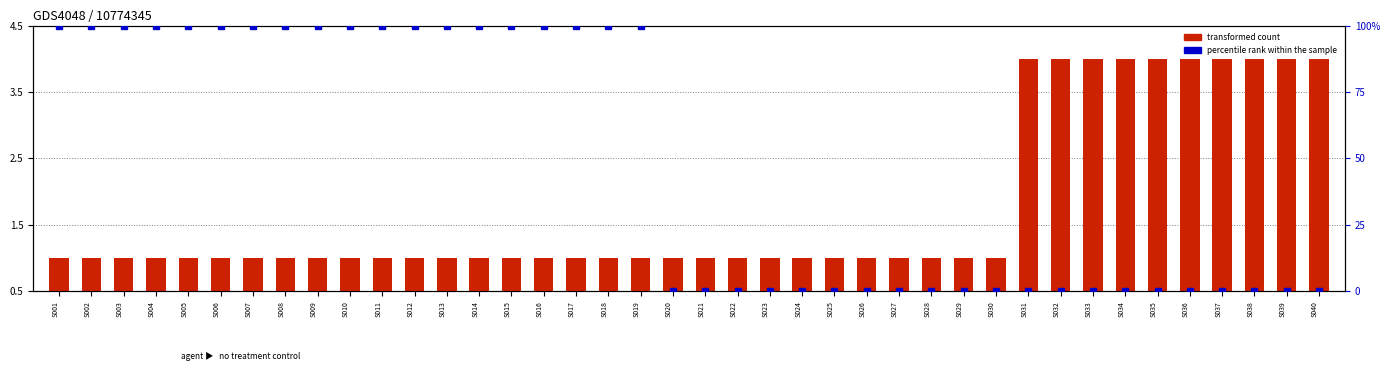

How many bars are there in each group?

2